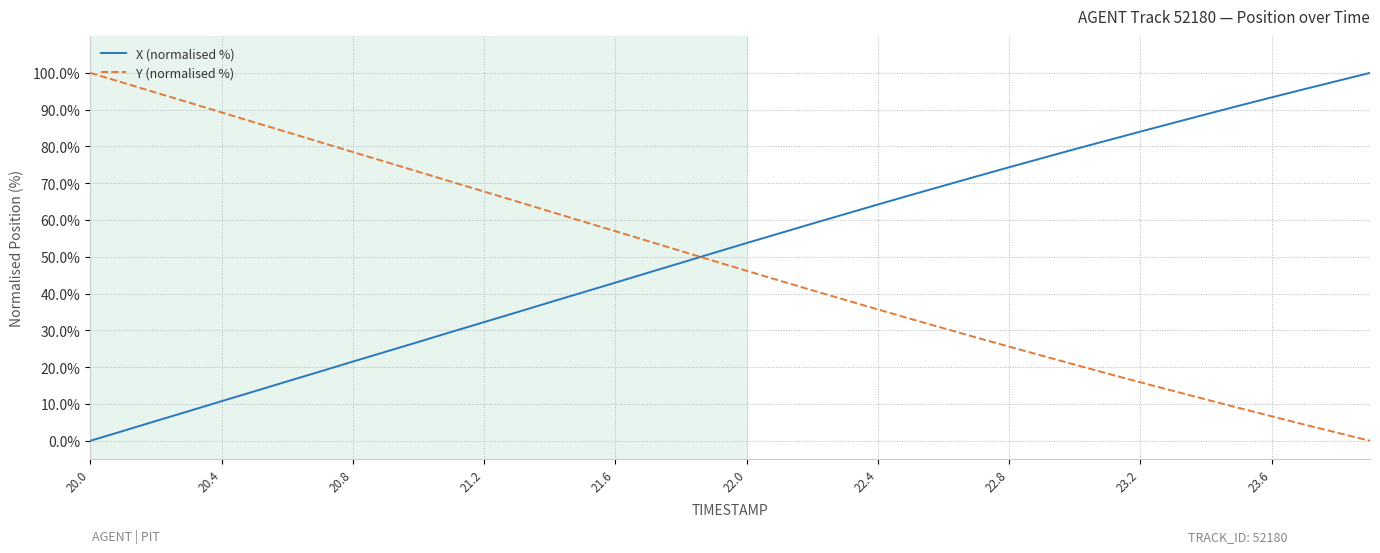

After their last crossing, which series has the higher values: X (normalised %) or Y (normalised %)?

X (normalised %)